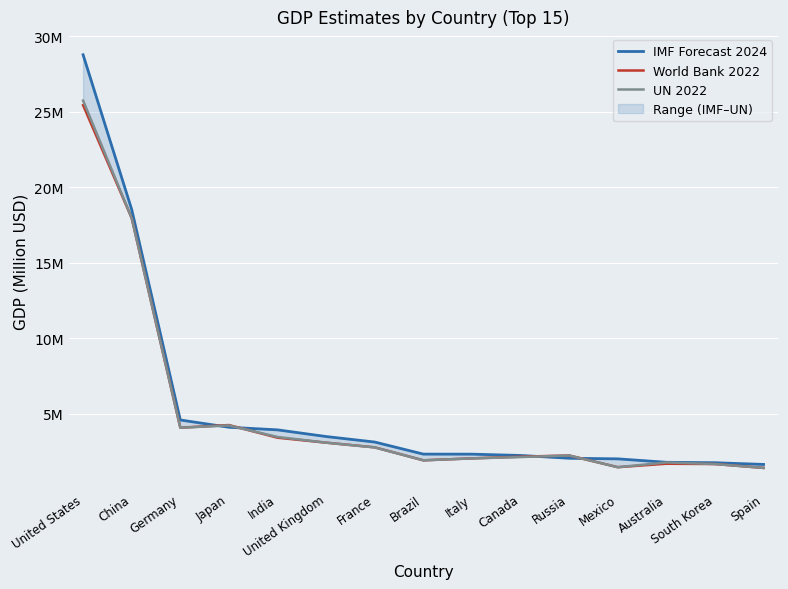

How many intersections are there between UN 2022 and World Bank 2022?

3